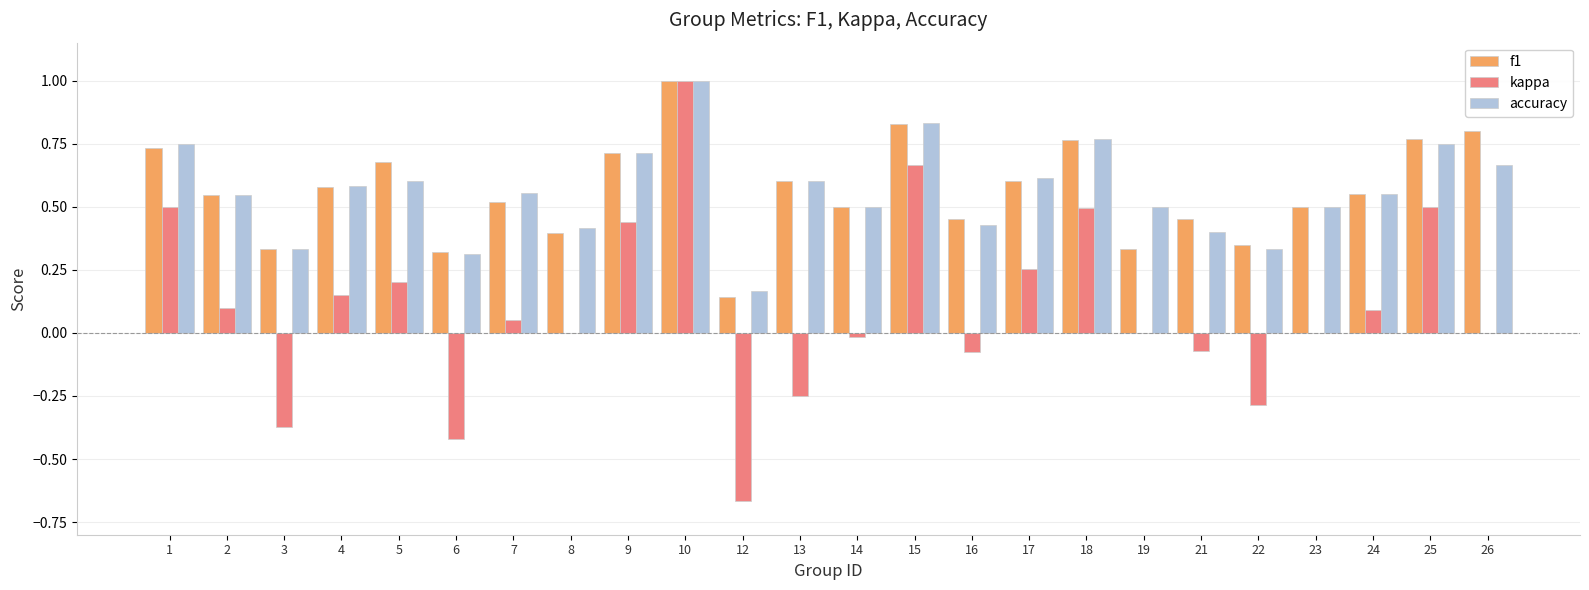

The accuracy series shows 0.3 at 6. True or false?

True